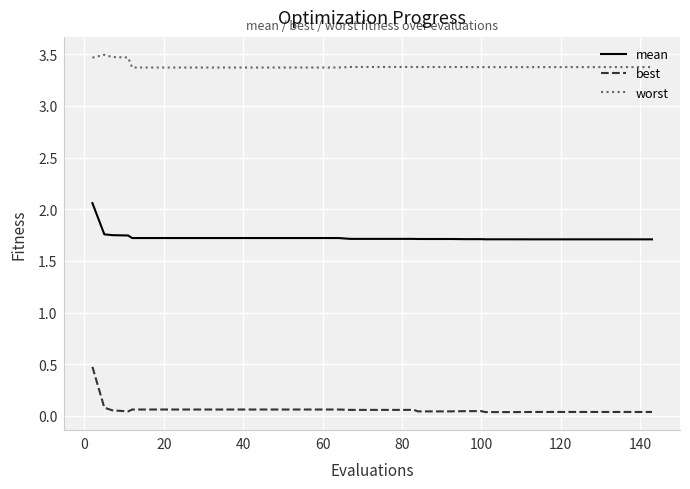

What is the greatest value displayed?

3.5